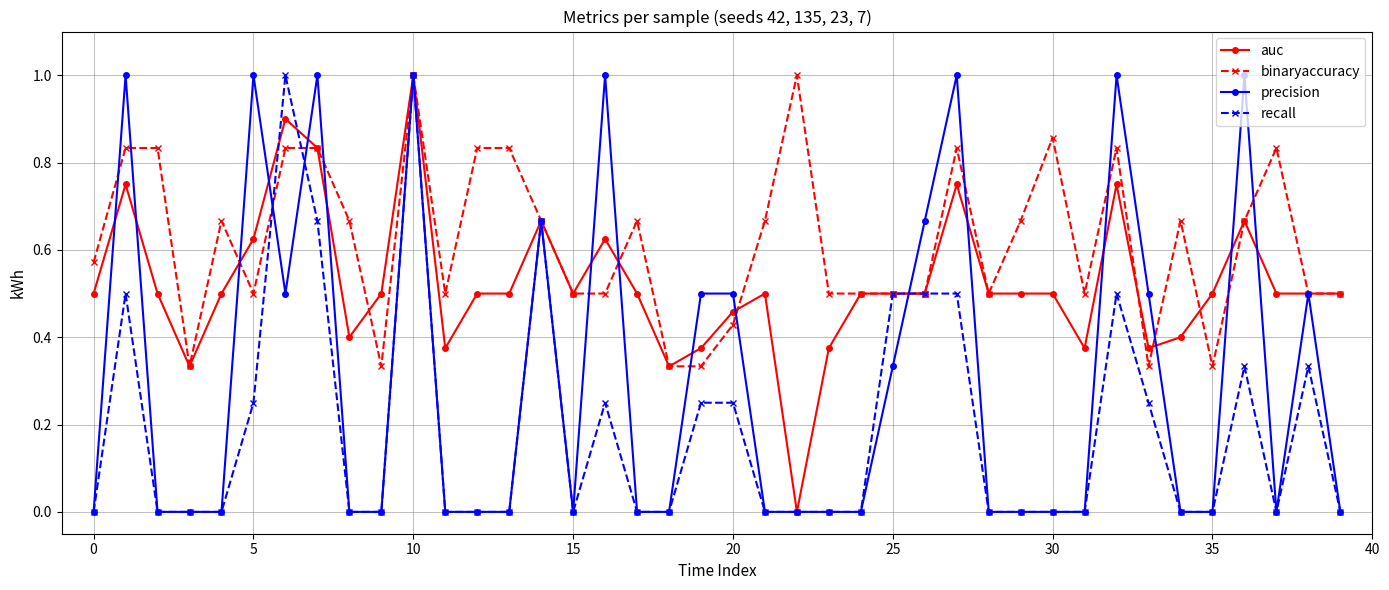

Rank the series by their average value, from lowest to highest.

recall, precision, auc, binaryaccuracy